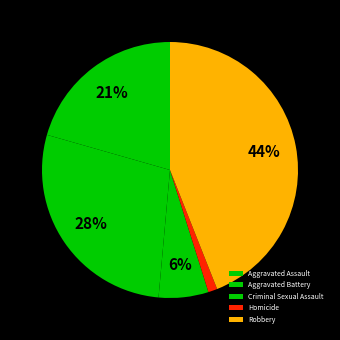

Rank the categories by value from lowest to highest.

Homicide, Criminal Sexual Assault, Aggravated Assault, Aggravated Battery, Robbery